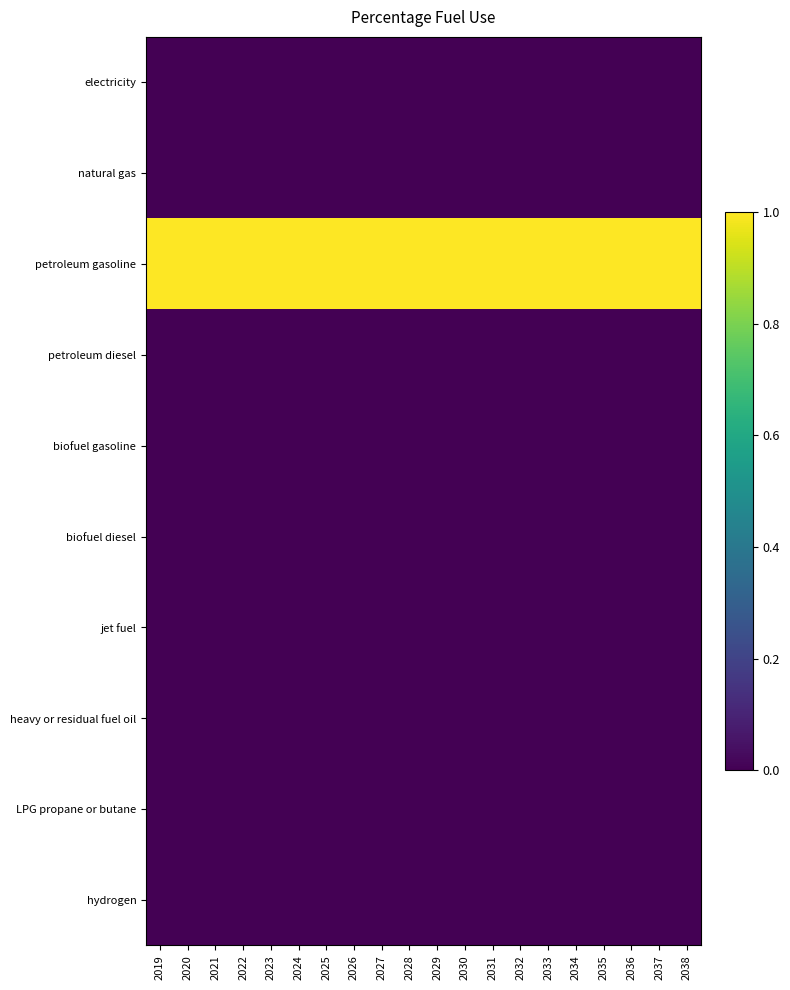

Reading left to right, extract all data points from this chart.

electricity: 2019=0	2020=0	2021=0	2022=0	2023=0	2024=0	2025=0	2026=0	2027=0	2028=0	2029=0	2030=0	2031=0	2032=0	2033=0	2034=0	2035=0	2036=0	2037=0	2038=0
natural gas: 2019=0	2020=0	2021=0	2022=0	2023=0	2024=0	2025=0	2026=0	2027=0	2028=0	2029=0	2030=0	2031=0	2032=0	2033=0	2034=0	2035=0	2036=0	2037=0	2038=0
petroleum gasoline: 2019=1	2020=1	2021=1	2022=1	2023=1	2024=1	2025=1	2026=1	2027=1	2028=1	2029=1	2030=1	2031=1	2032=1	2033=1	2034=1	2035=1	2036=1	2037=1	2038=1
petroleum diesel: 2019=0	2020=0	2021=0	2022=0	2023=0	2024=0	2025=0	2026=0	2027=0	2028=0	2029=0	2030=0	2031=0	2032=0	2033=0	2034=0	2035=0	2036=0	2037=0	2038=0
biofuel gasoline: 2019=0	2020=0	2021=0	2022=0	2023=0	2024=0	2025=0	2026=0	2027=0	2028=0	2029=0	2030=0	2031=0	2032=0	2033=0	2034=0	2035=0	2036=0	2037=0	2038=0
biofuel diesel: 2019=0	2020=0	2021=0	2022=0	2023=0	2024=0	2025=0	2026=0	2027=0	2028=0	2029=0	2030=0	2031=0	2032=0	2033=0	2034=0	2035=0	2036=0	2037=0	2038=0
jet fuel: 2019=0	2020=0	2021=0	2022=0	2023=0	2024=0	2025=0	2026=0	2027=0	2028=0	2029=0	2030=0	2031=0	2032=0	2033=0	2034=0	2035=0	2036=0	2037=0	2038=0
heavy or residual fuel oil: 2019=0	2020=0	2021=0	2022=0	2023=0	2024=0	2025=0	2026=0	2027=0	2028=0	2029=0	2030=0	2031=0	2032=0	2033=0	2034=0	2035=0	2036=0	2037=0	2038=0
LPG propane or butane: 2019=0	2020=0	2021=0	2022=0	2023=0	2024=0	2025=0	2026=0	2027=0	2028=0	2029=0	2030=0	2031=0	2032=0	2033=0	2034=0	2035=0	2036=0	2037=0	2038=0
hydrogen: 2019=0	2020=0	2021=0	2022=0	2023=0	2024=0	2025=0	2026=0	2027=0	2028=0	2029=0	2030=0	2031=0	2032=0	2033=0	2034=0	2035=0	2036=0	2037=0	2038=0